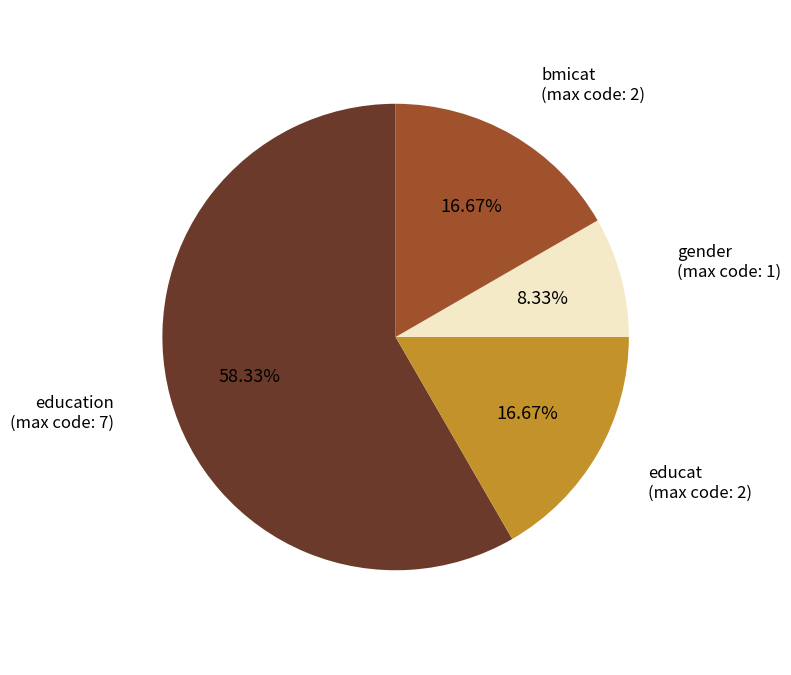

What is the ratio of the value at gender to the value at bmicat?

0.5